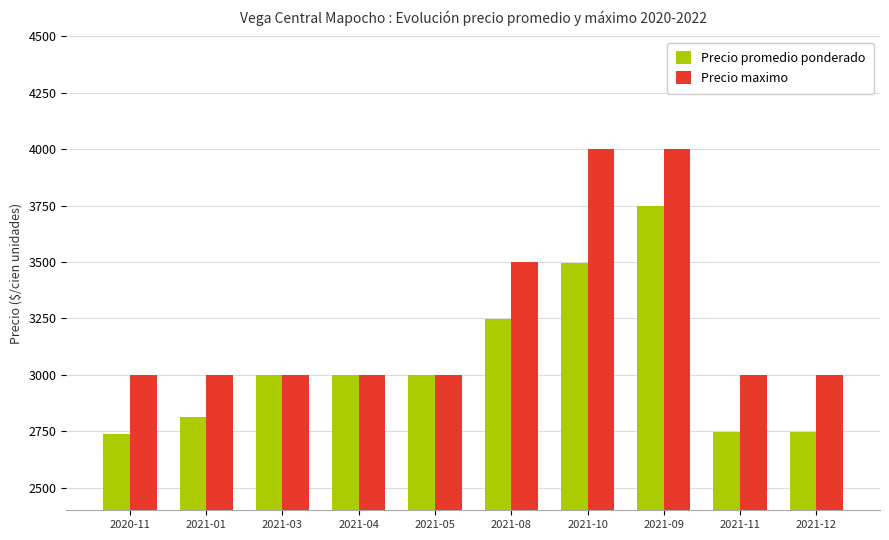

How many bars are there in total?

20